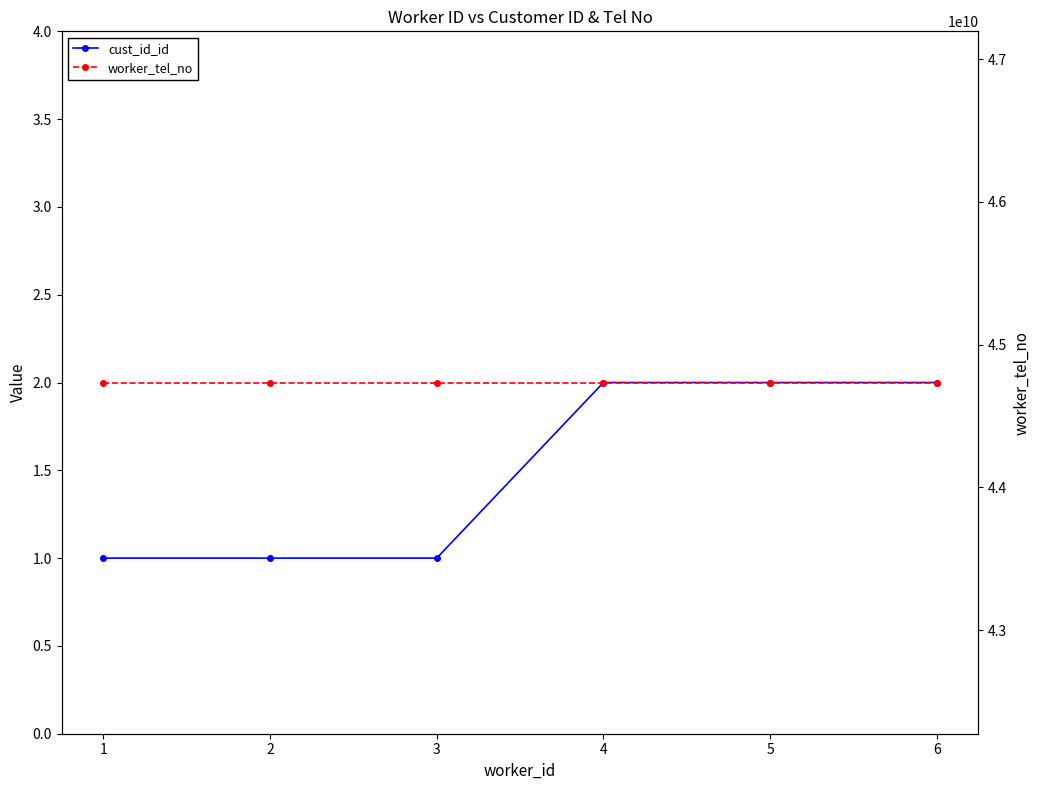

Is the value of worker_tel_no at 3 greater than the value of cust_id_id at 4?

Yes